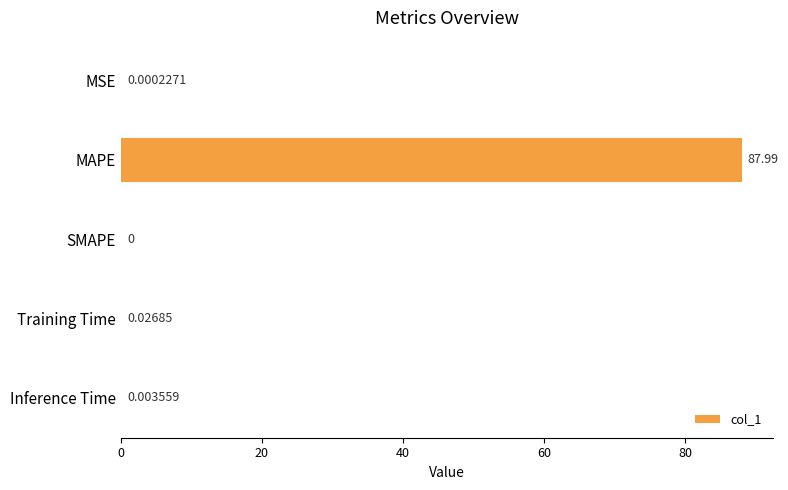

What is the sum of all values?

88.0